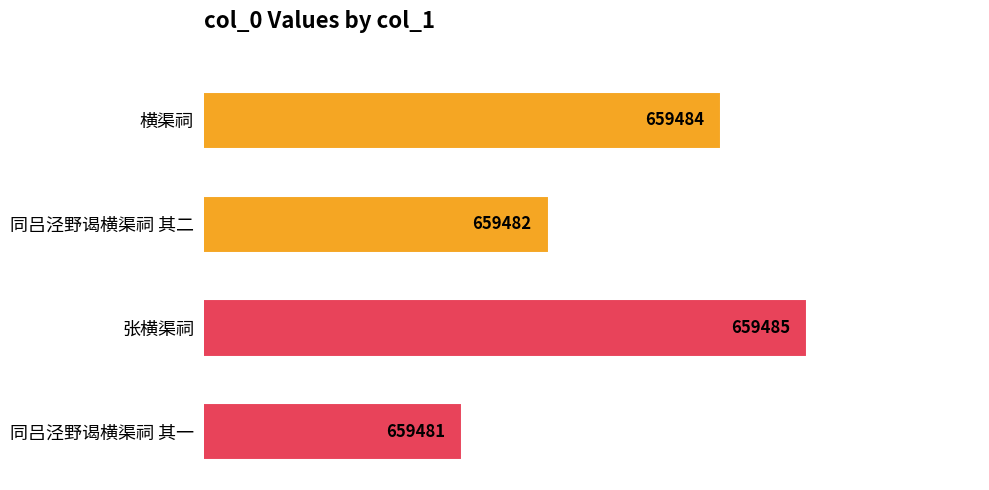

Does the chart contain any negative values?

No